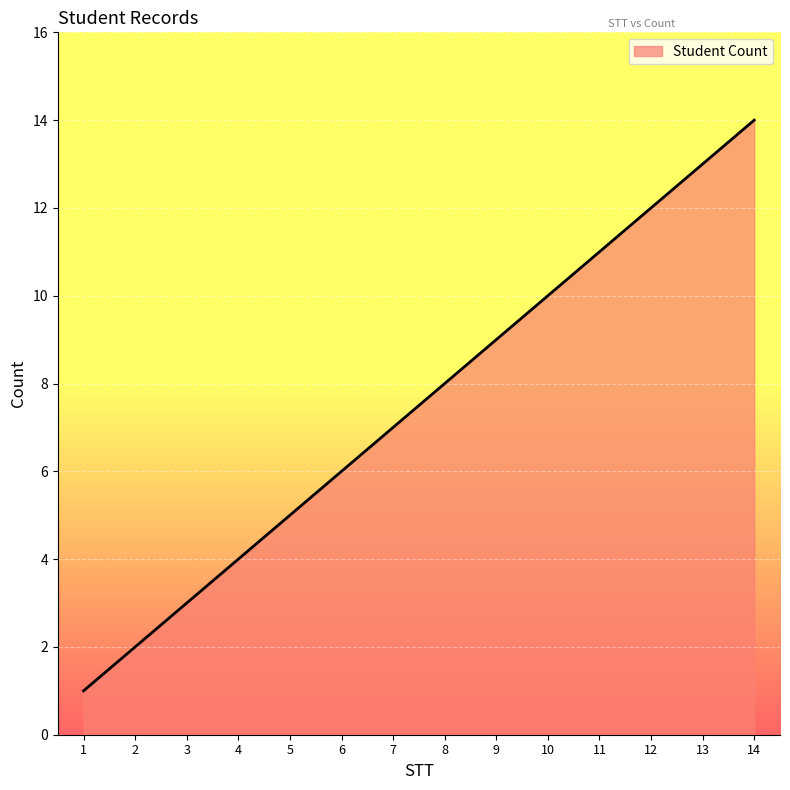

List the labels in order of value, smallest first.

1, 2, 3, 4, 5, 6, 7, 8, 9, 10, 11, 12, 13, 14